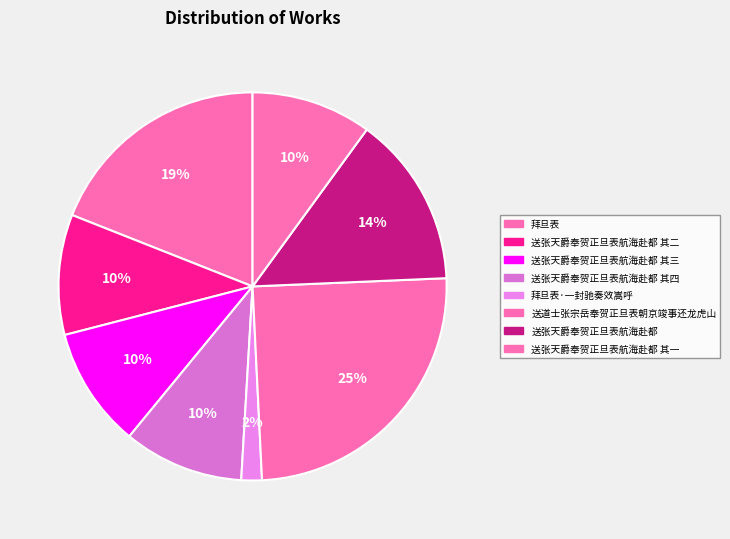

What is the largest slice in the pie chart?

送道士张宗岳奉贺正旦表朝京竣事还龙虎山